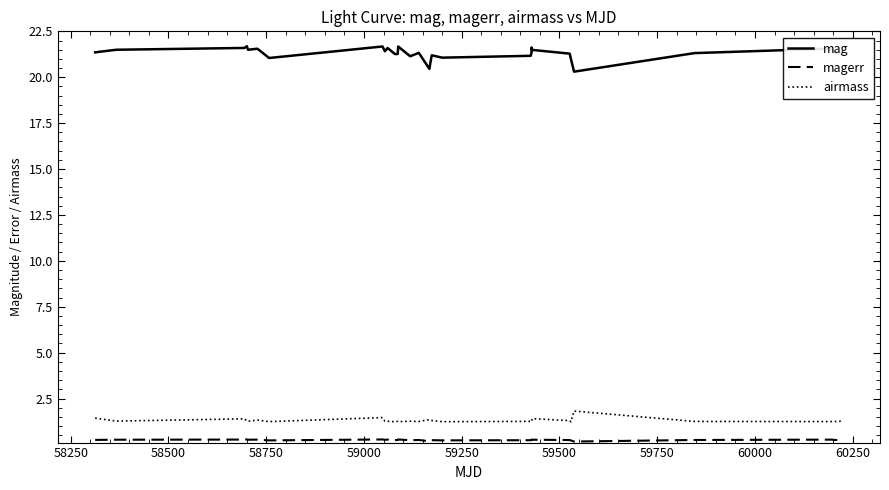

What is the maximum value for airmass?

1.8